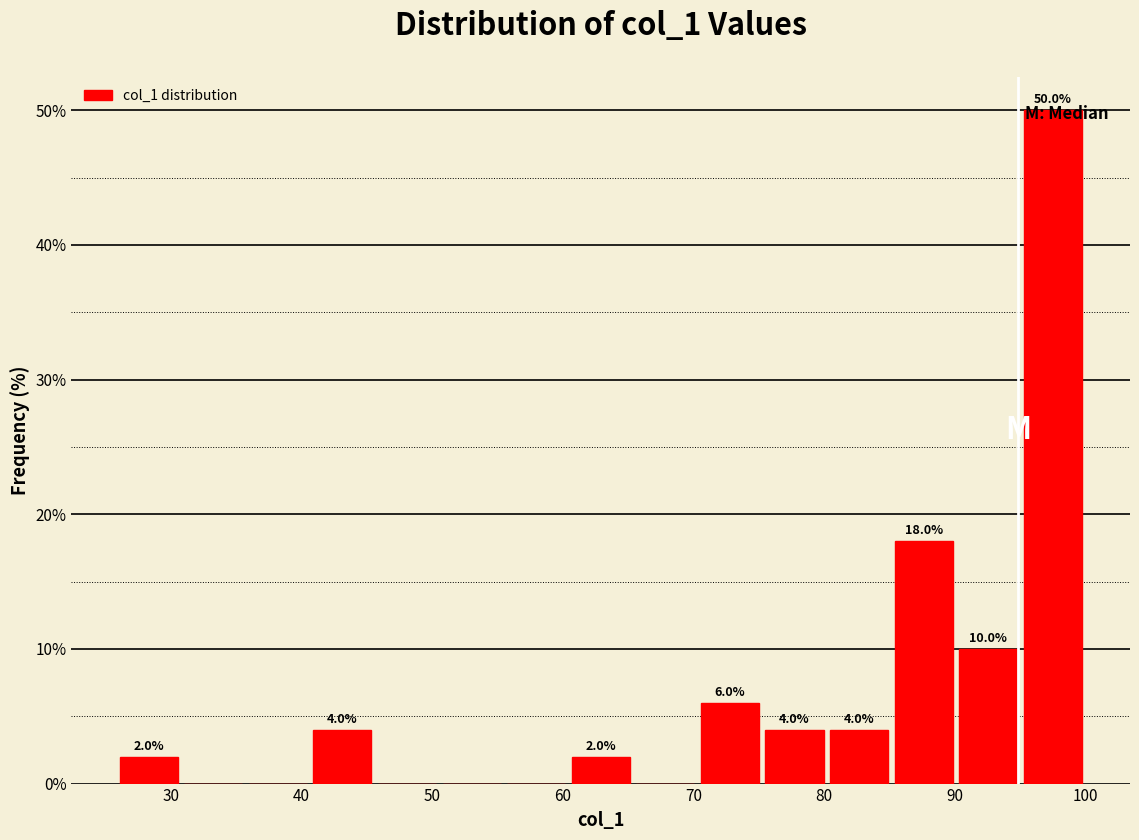

Which range on the x-axis has the tallest bar?

95 to 100